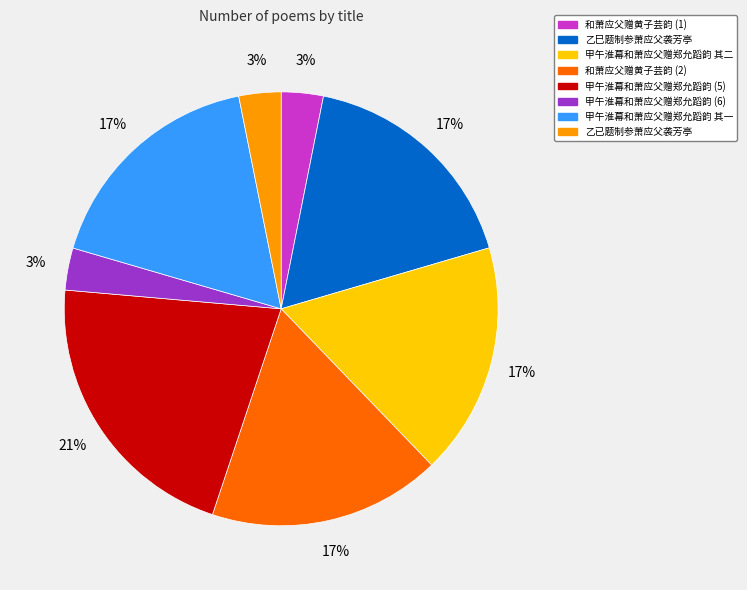

To the nearest percent, what is the difference between the largest and smallest slice percentages?

18%